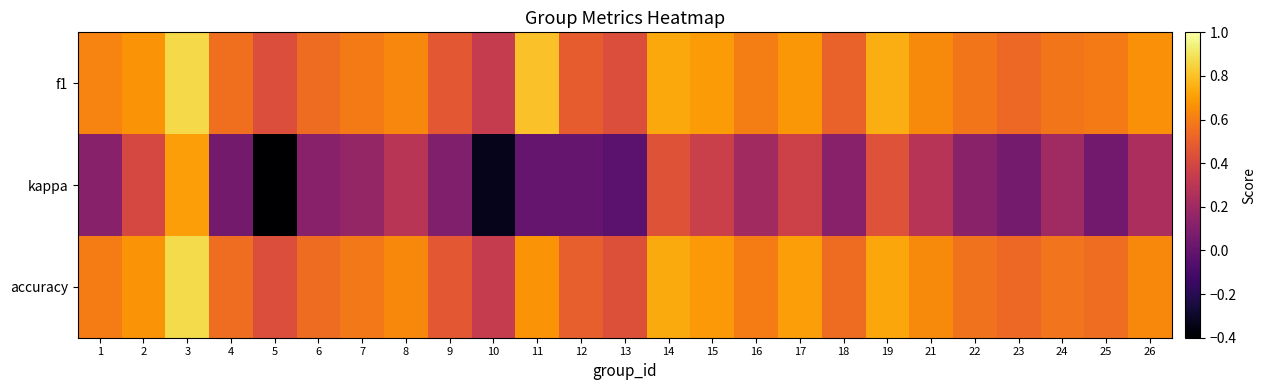

Which has a higher value, 3 or 5?

3